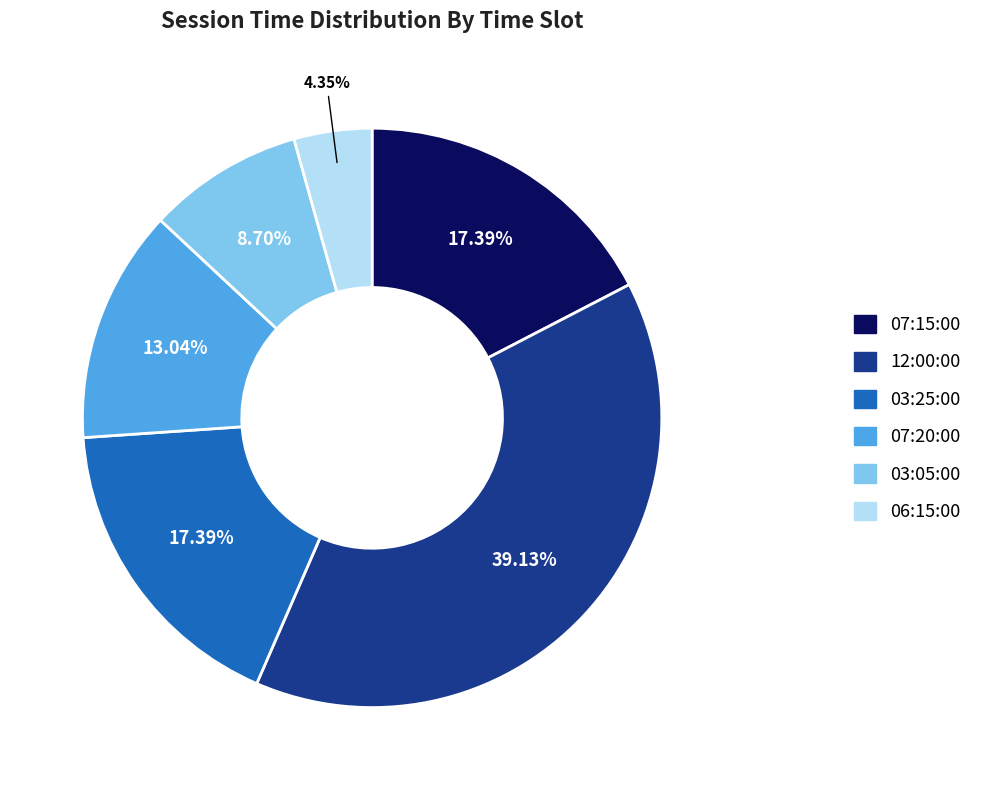

Combined, what portion of the pie is 03:25:00 and 12:00:00?

56.5%